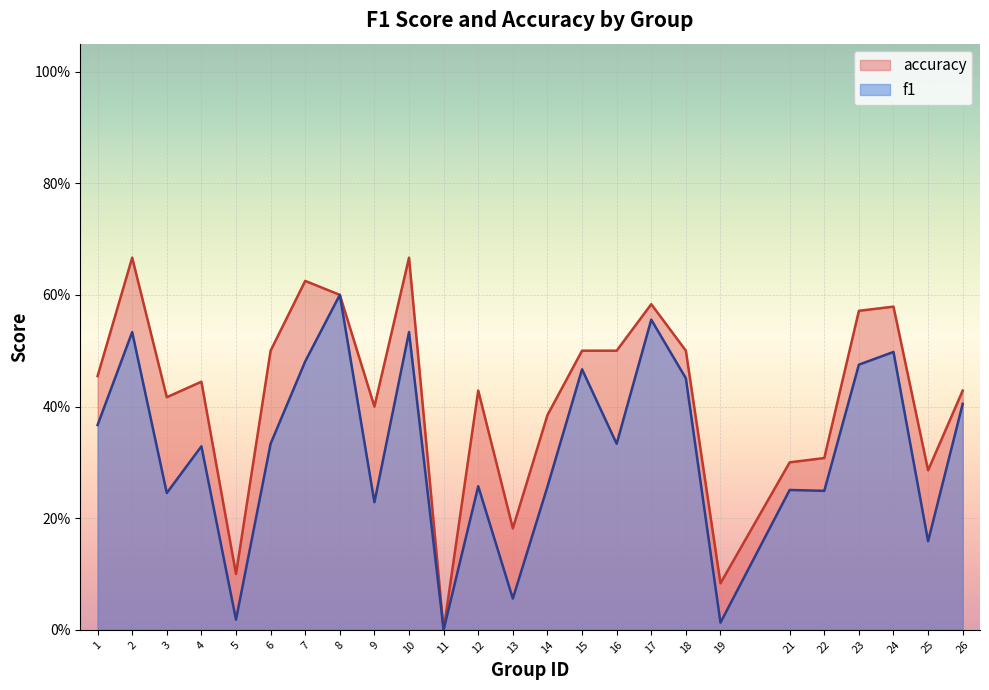

What is the difference between the second highest and minimum values in the accuracy series?

0.7